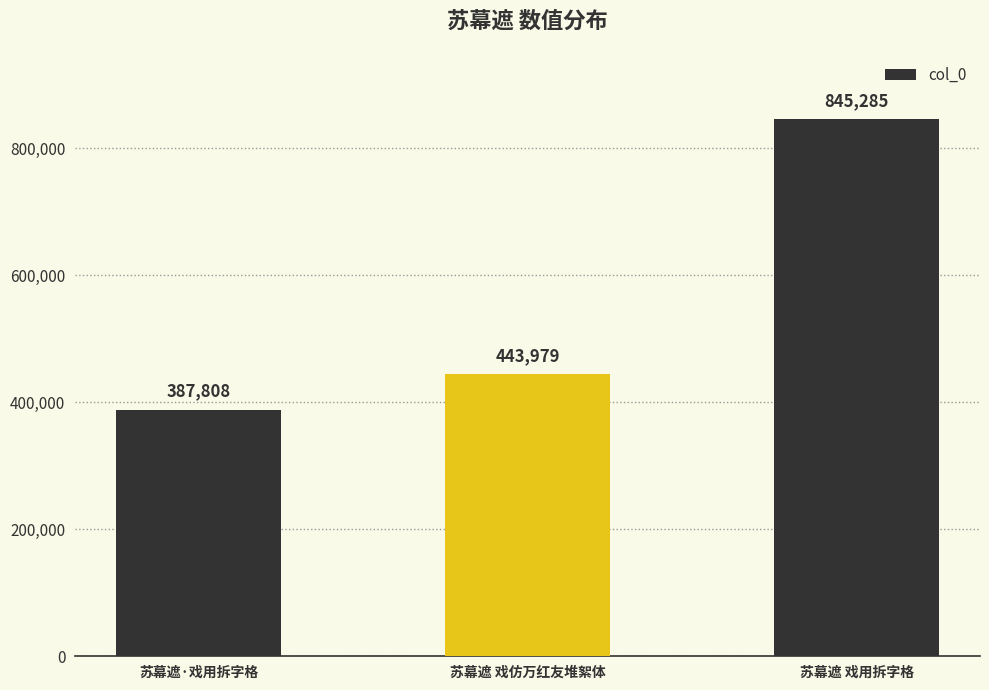

The value at 苏幕遮·戏用拆字格 is 387808. True or false?

True